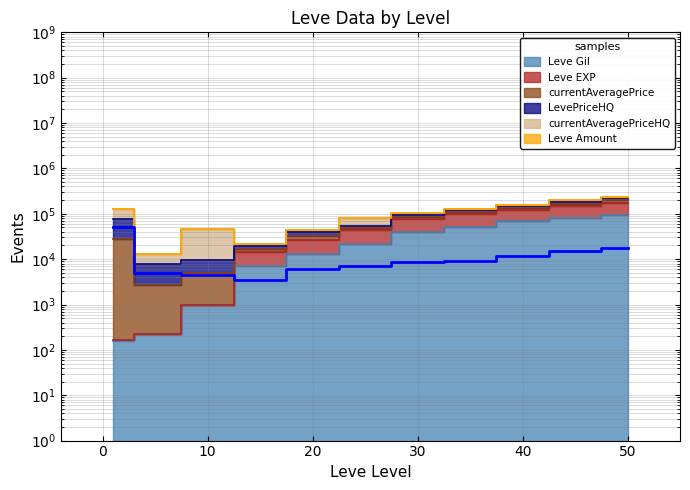

Does the chart have visible grid lines?

Yes